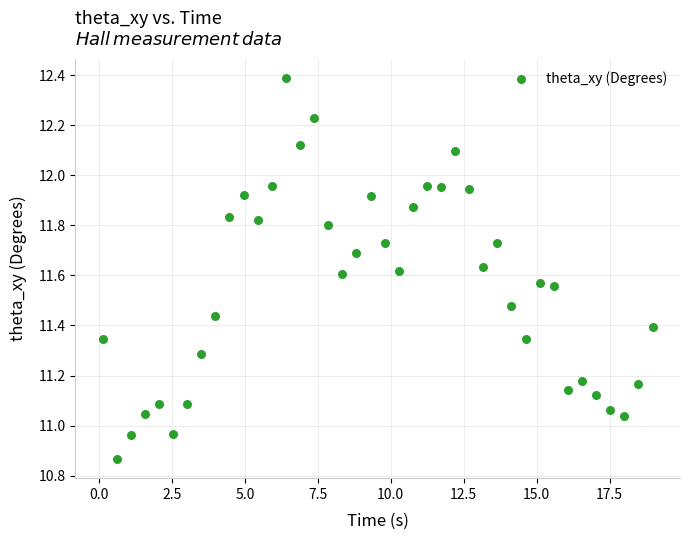

What is the range of X values (max minus min)?

18.8